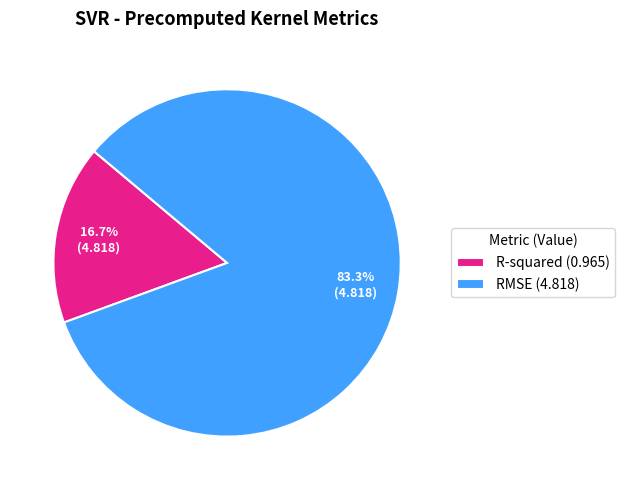

What is the largest slice in the pie chart?

RMSE